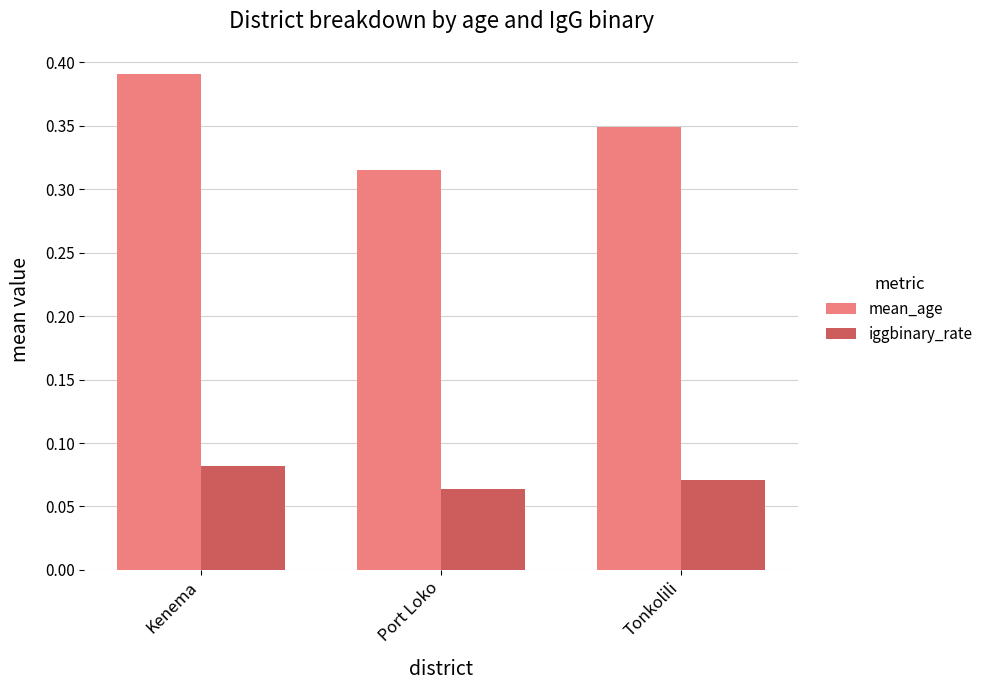

At Port Loko, list the series in order from smallest to largest.

iggbinary_rate, mean_age